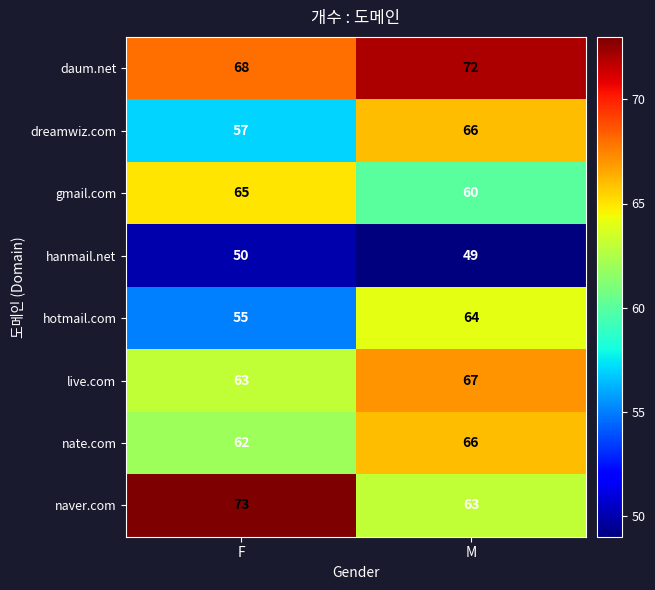

The dreamwiz.com series shows 13 at M. True or false?

False